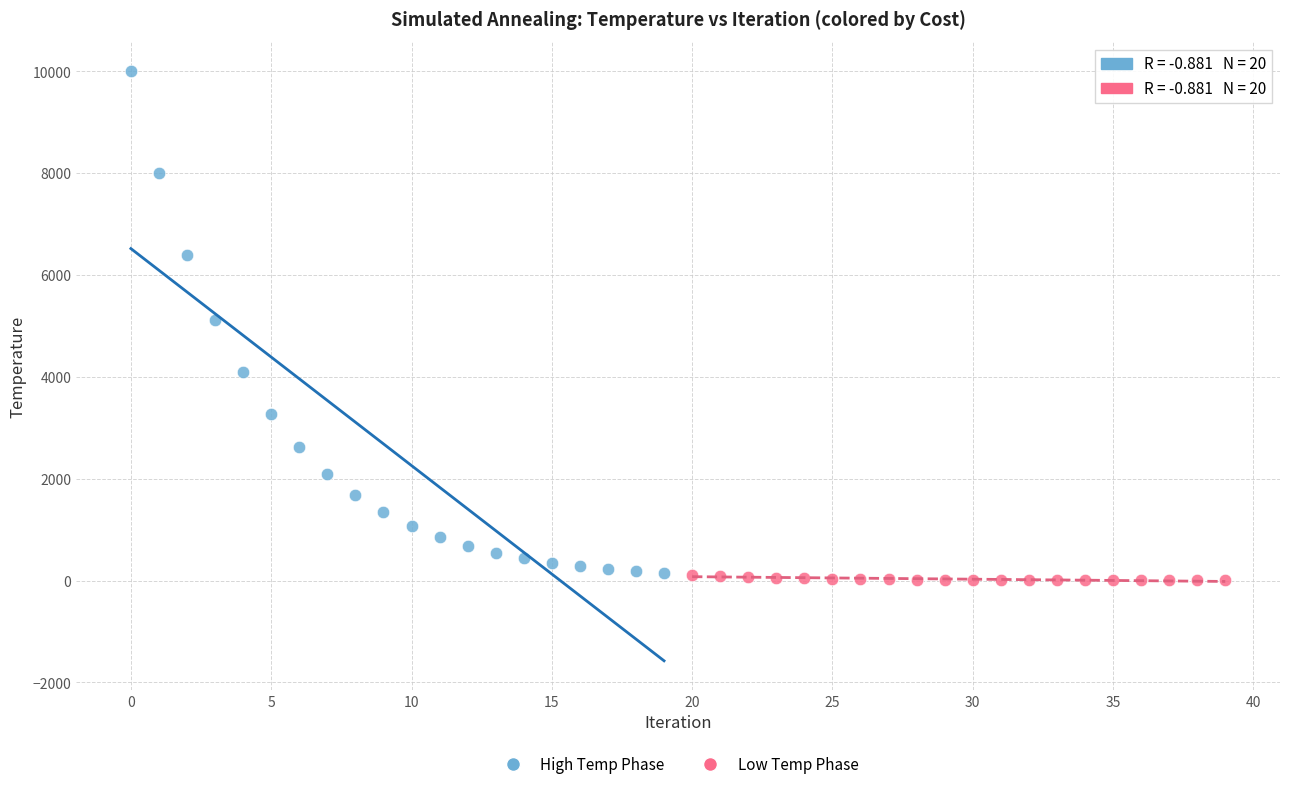

Which series has the widest spread of Y values?

High Temp Phase